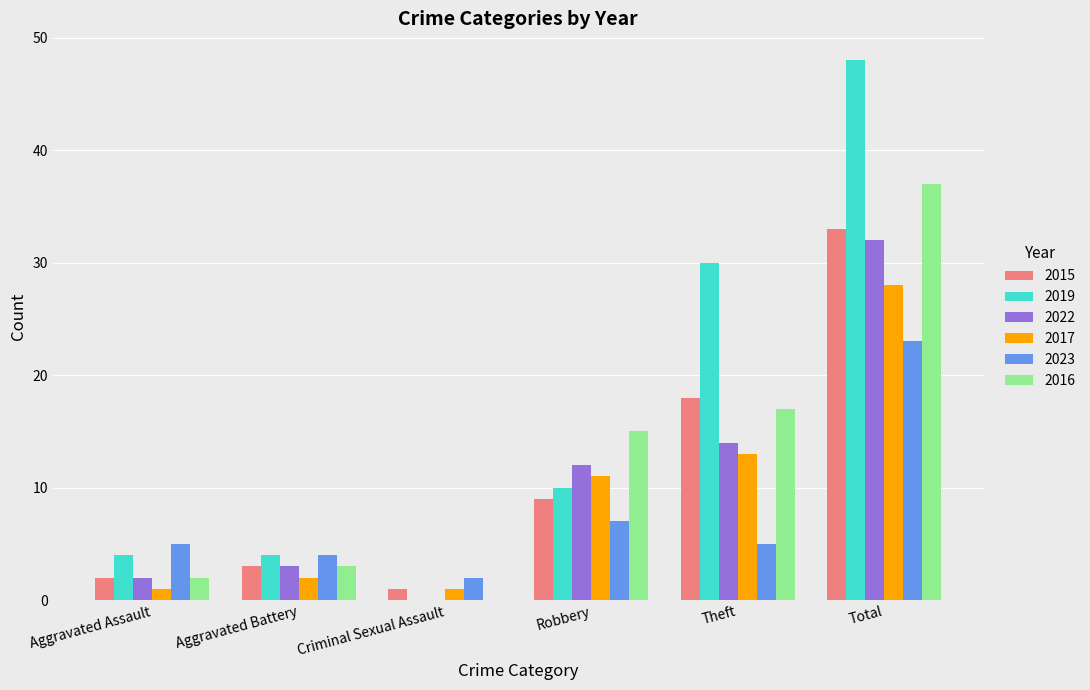

Reading left to right, list all the values displayed in this chart.

2015: Aggravated Assault=2	Aggravated Battery=3	Criminal Sexual Assault=1	Robbery=9	Theft=18	Total=33
2019: Aggravated Assault=4	Aggravated Battery=4	Criminal Sexual Assault=0	Robbery=10	Theft=30	Total=48
2022: Aggravated Assault=2	Aggravated Battery=3	Criminal Sexual Assault=0	Robbery=12	Theft=14	Total=32
2017: Aggravated Assault=1	Aggravated Battery=2	Criminal Sexual Assault=1	Robbery=11	Theft=13	Total=28
2023: Aggravated Assault=5	Aggravated Battery=4	Criminal Sexual Assault=2	Robbery=7	Theft=5	Total=23
2016: Aggravated Assault=2	Aggravated Battery=3	Criminal Sexual Assault=0	Robbery=15	Theft=17	Total=37